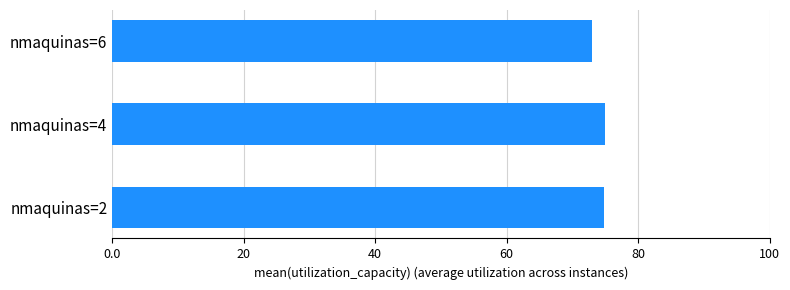

How many data points are less than 74?

1